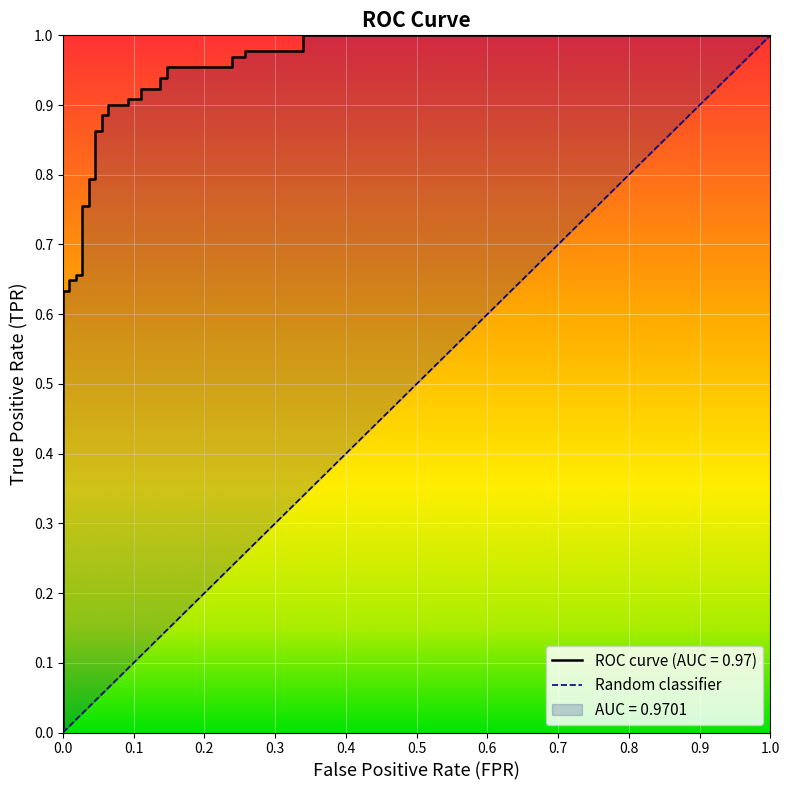

Which label corresponds to the smallest value in the chart?

fpr